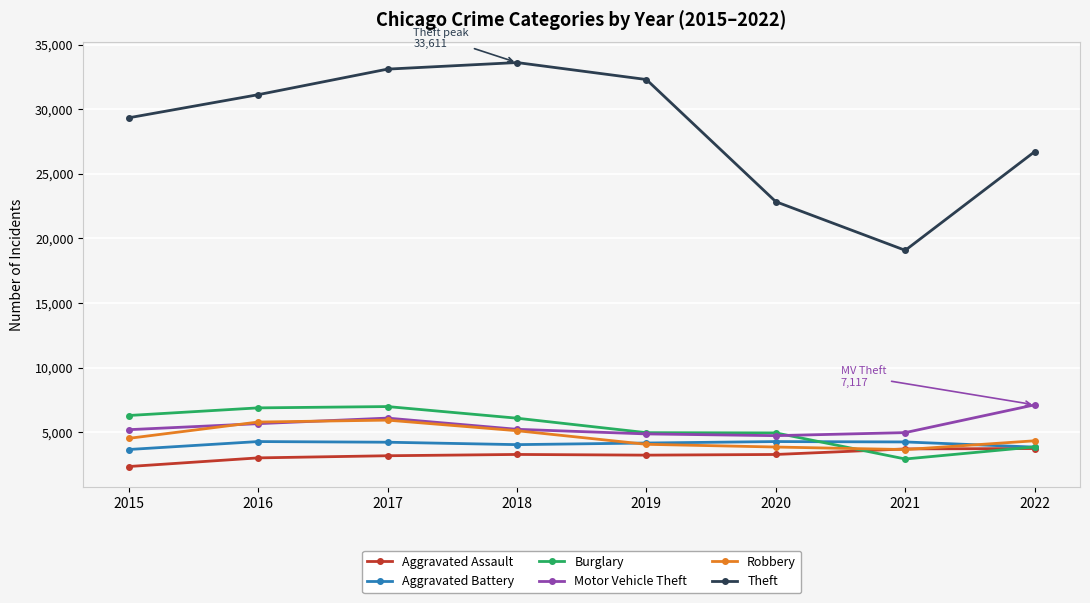

Which series has the widest spread of values?

Theft